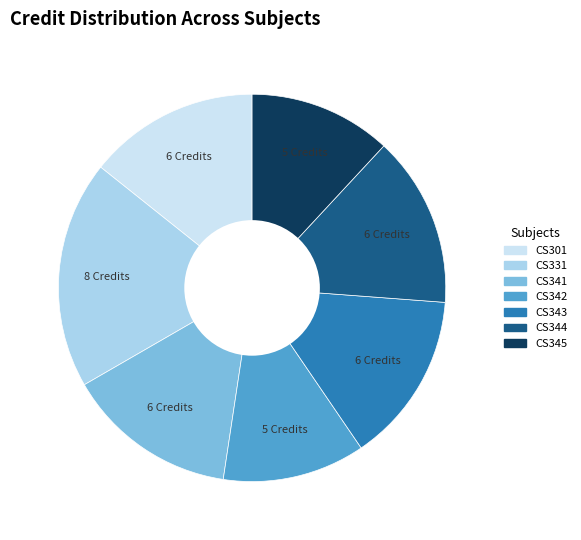

Is there a majority slice in this chart?

No